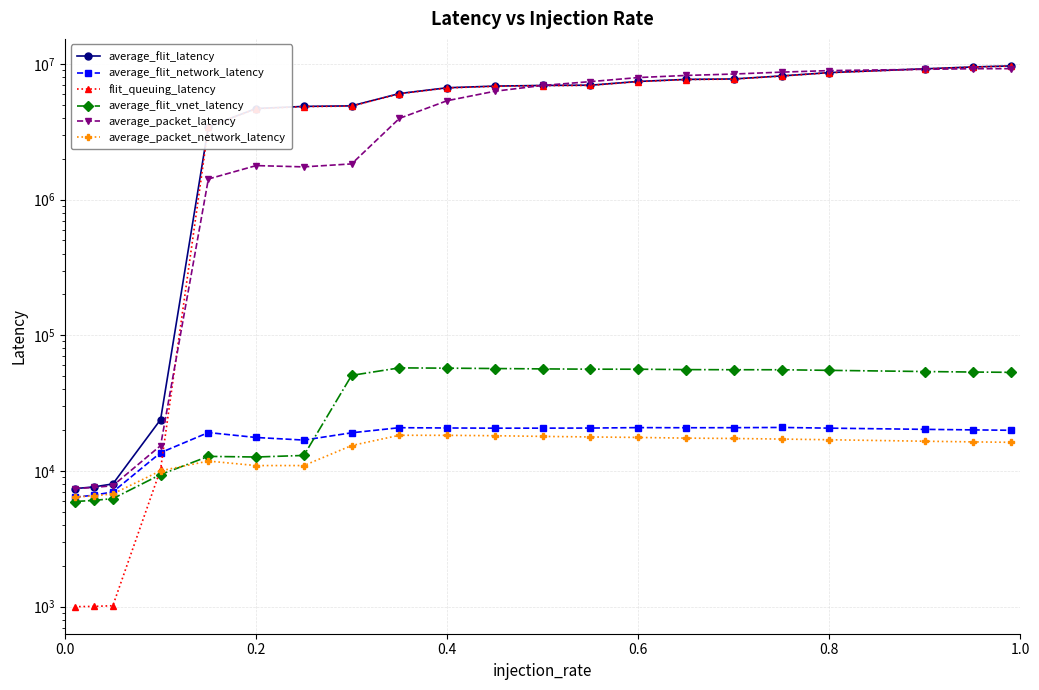

In average_packet_network_latency, how many points are lower than both neighbors (excluding endpoints)?

1